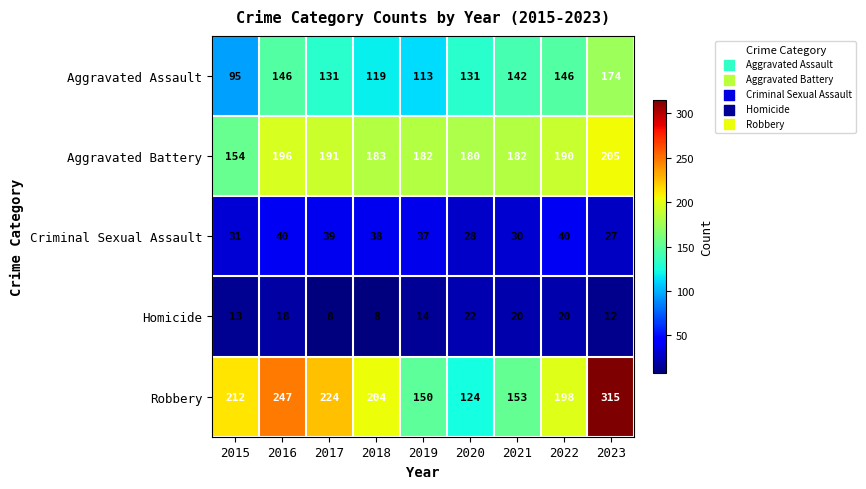

Which series changed the most between 2020 and 2022?

Robbery